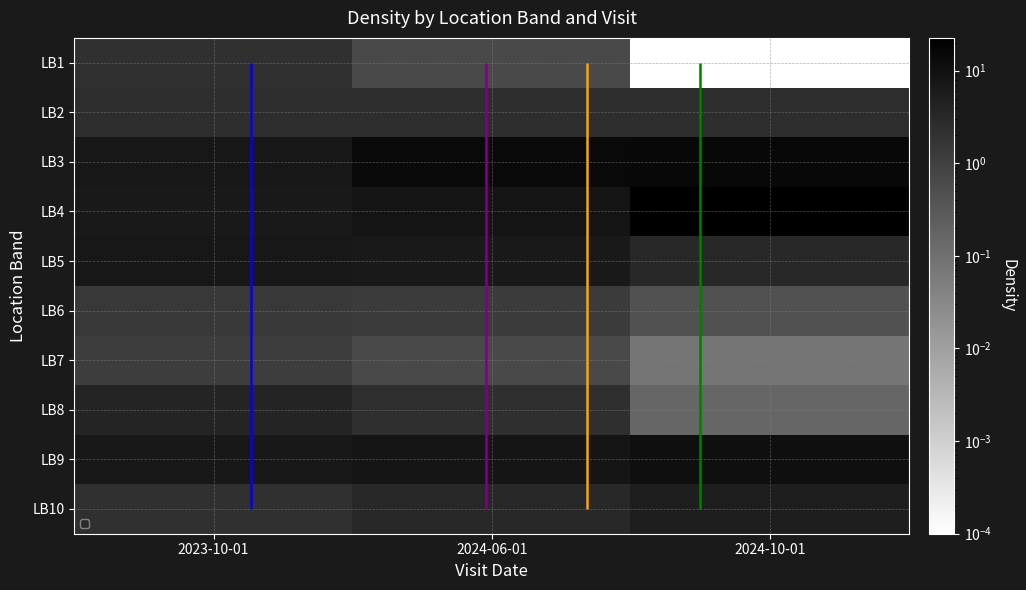

At how many categories does at least one series exceed 4?

3